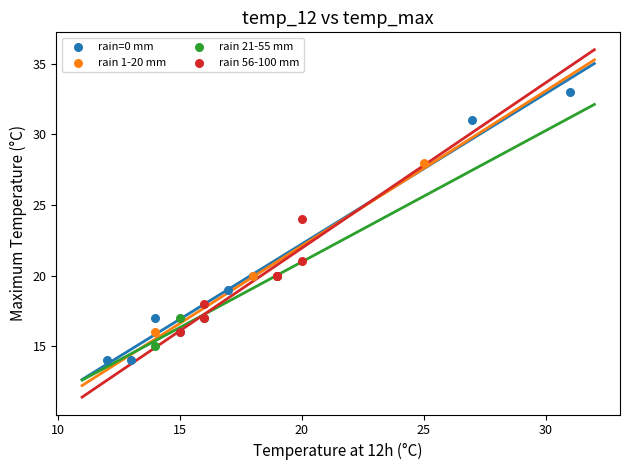

Which series has the largest Y range (max minus min)?

rain=0 mm